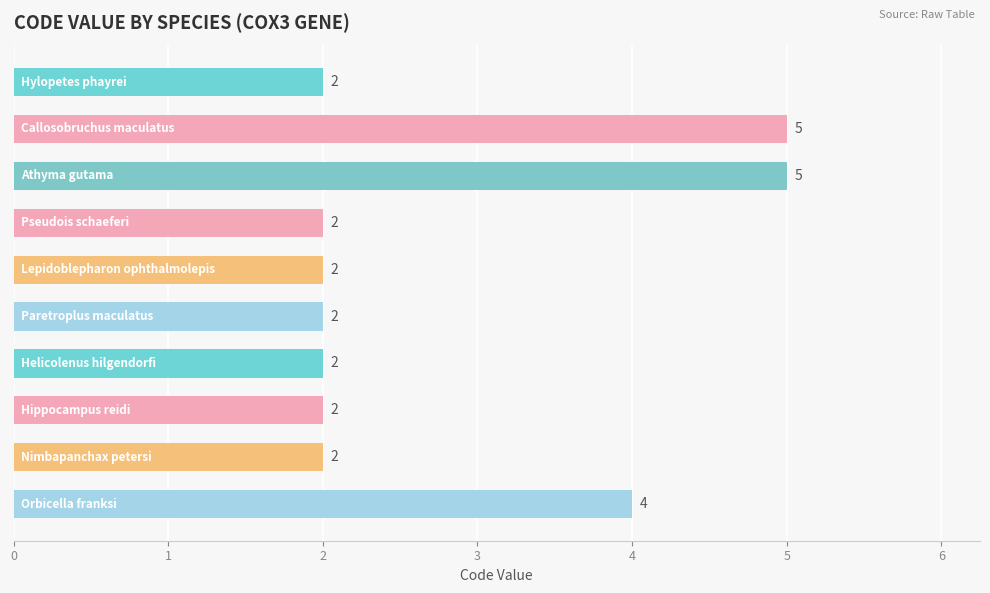

Reading bottom to top, transcribe all the data shown in this chart.

4	2	2	2	2	2	2	5	5	2